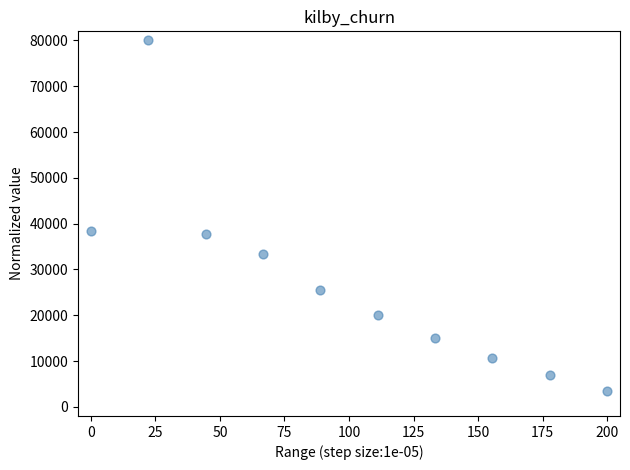

What is the range of X values (max minus min)?

200.0